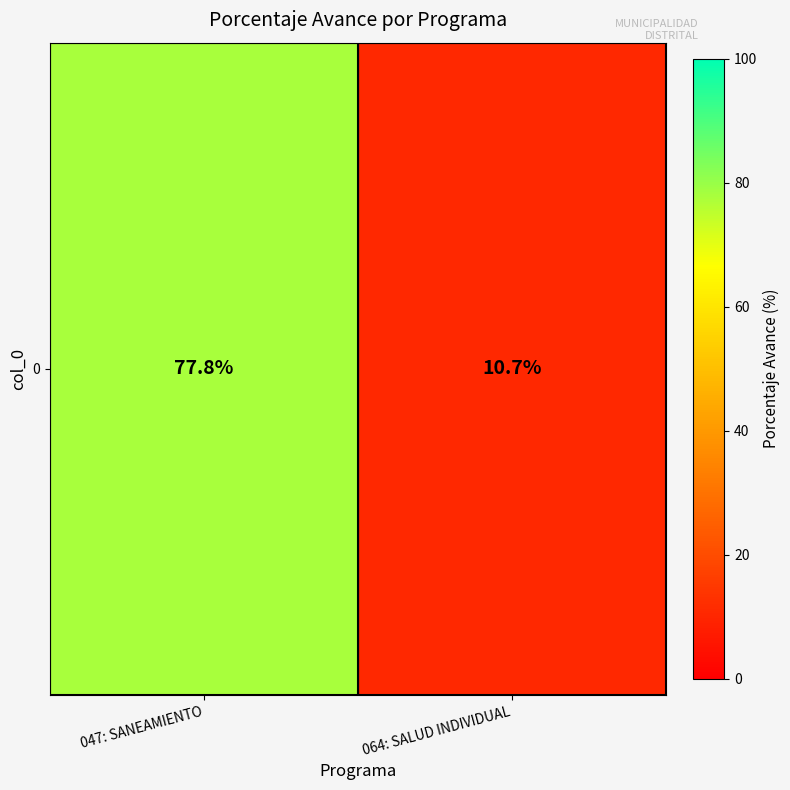

Reading left to right, what are all the values shown in this chart?

047: SANEAMIENTO=77.8	064: SALUD INDIVIDUAL=10.7